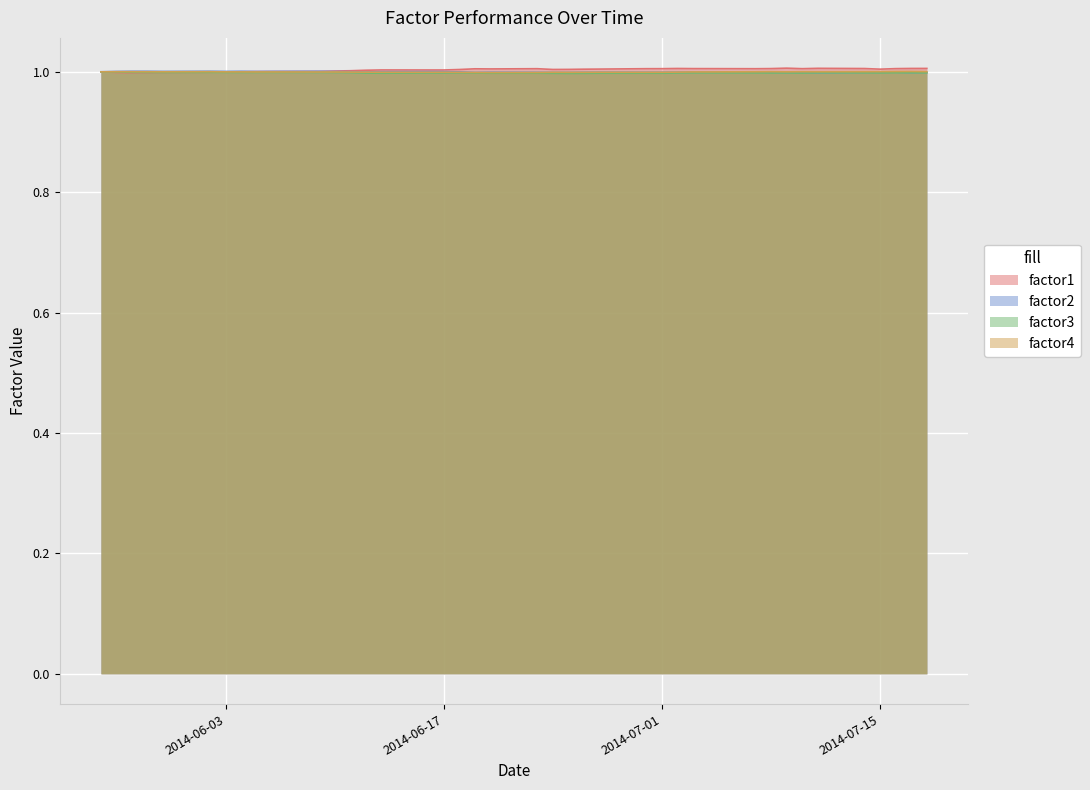

List the series in order of their peak value, lowest first.

factor3, factor4, factor2, factor1